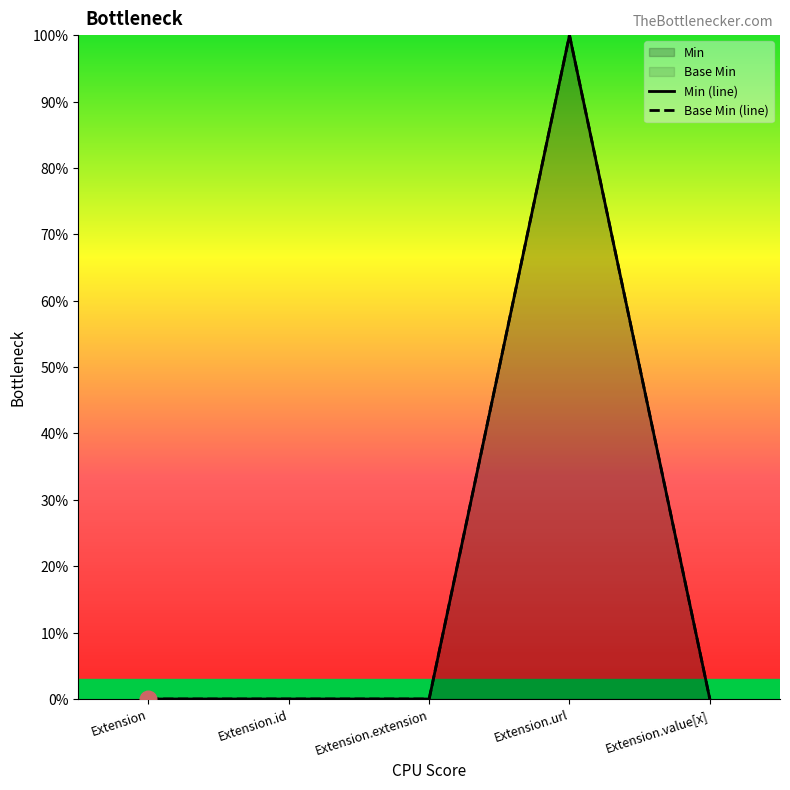

Which category has the lowest value in the Base Min (line) series?

Extension